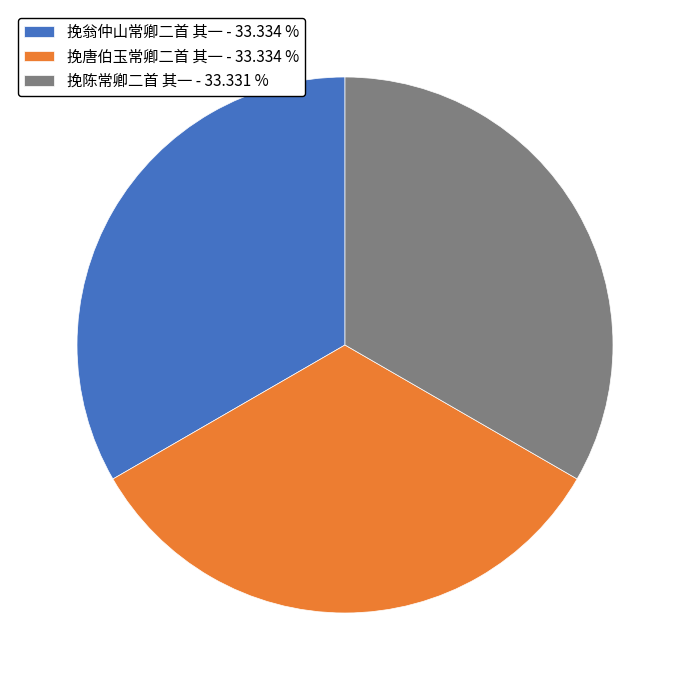

How many segments does this pie chart have?

3